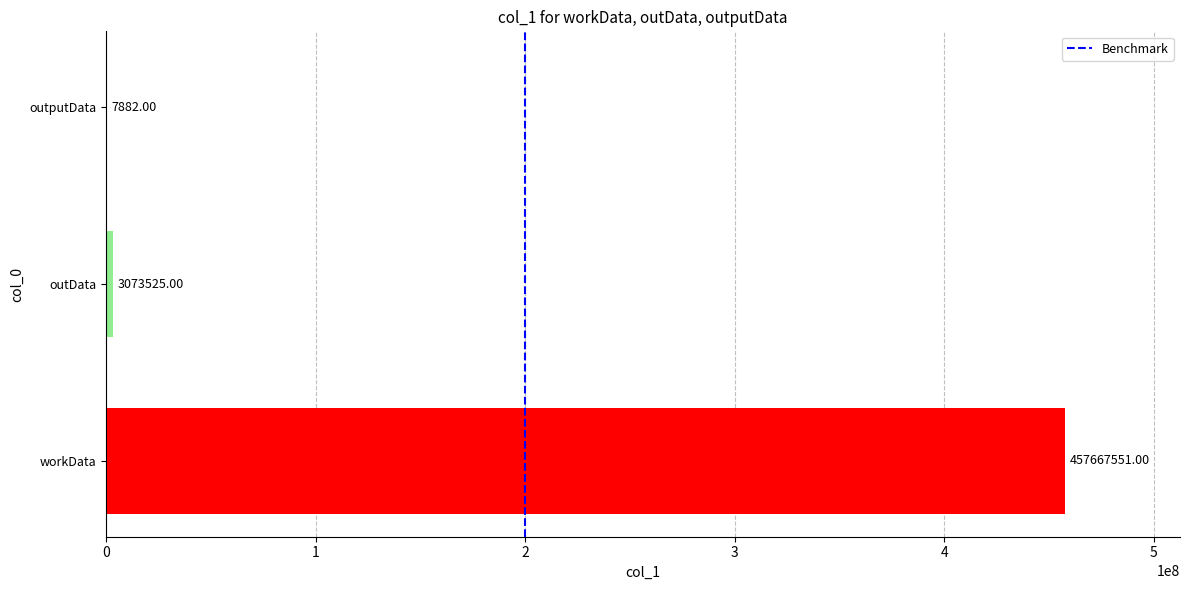

How many distinct data groups are displayed?

3